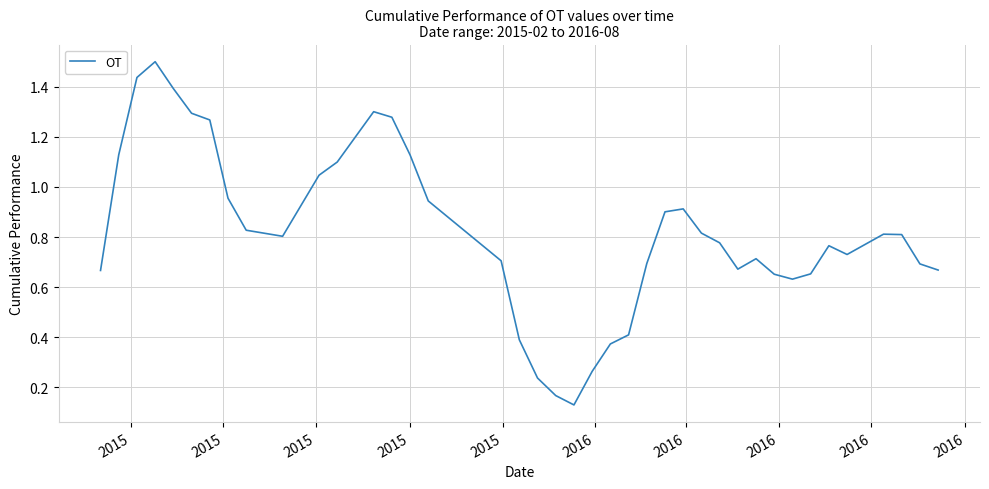

What is the greatest value displayed?

1.5